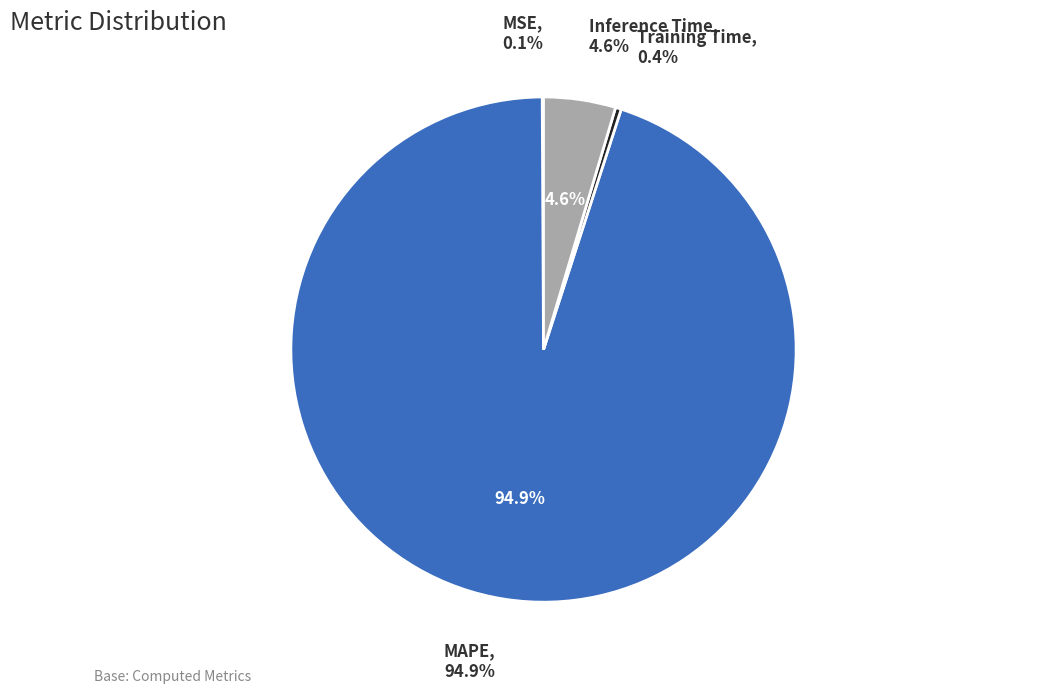

Which slice is the largest?

MAPE